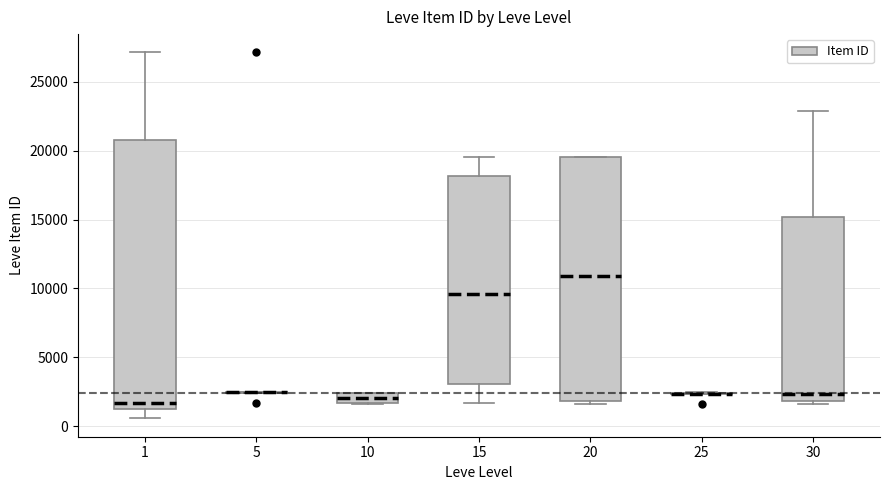

Comparing the boxes themselves (not the whiskers), which one is the tallest?

1